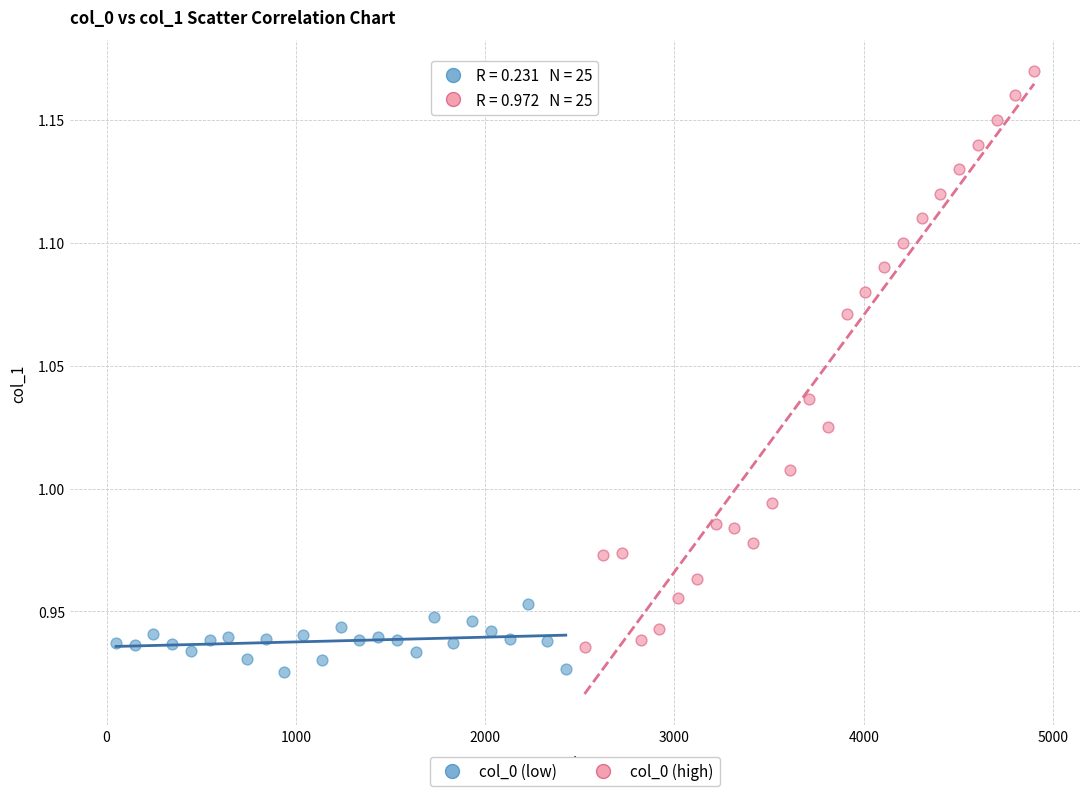

Which series has the largest Y range (max minus min)?

col_0 (high)